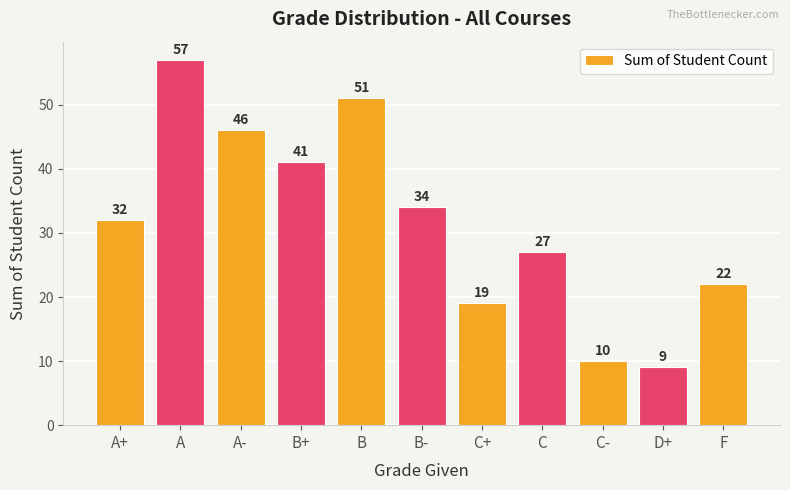

What is the difference between the values at C and D+?

18